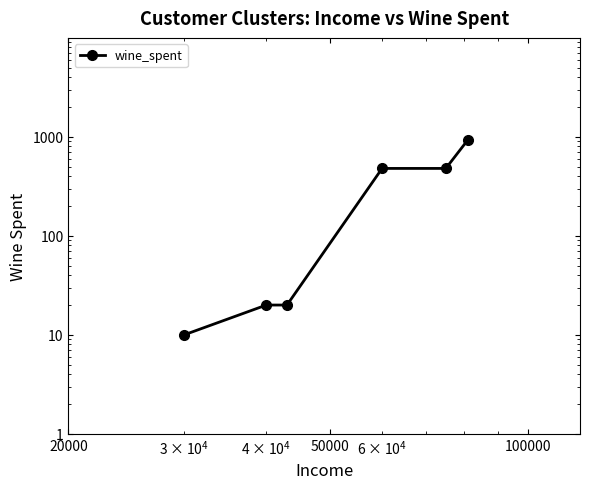

What is the maximum value shown in the chart?

930